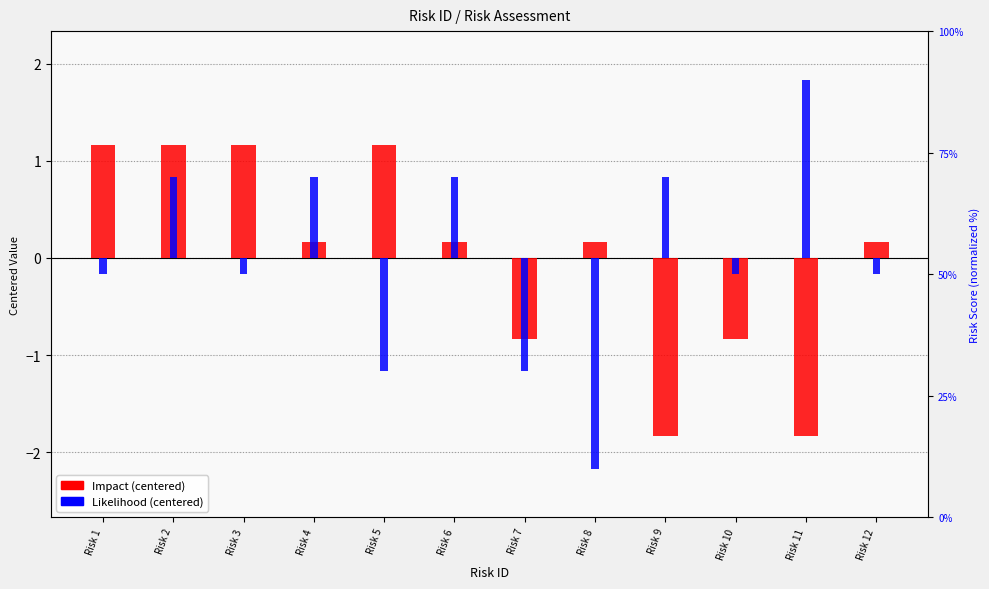

True or false: Likelihood has a value of -0.2 at Risk 10.

True